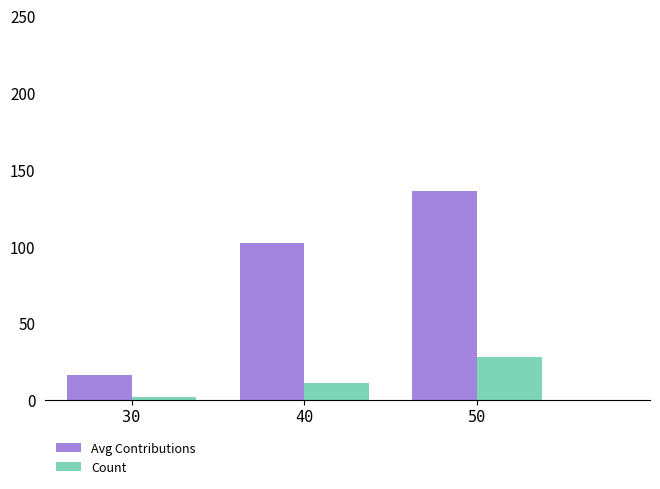

What is the minimum value shown in the chart?

2